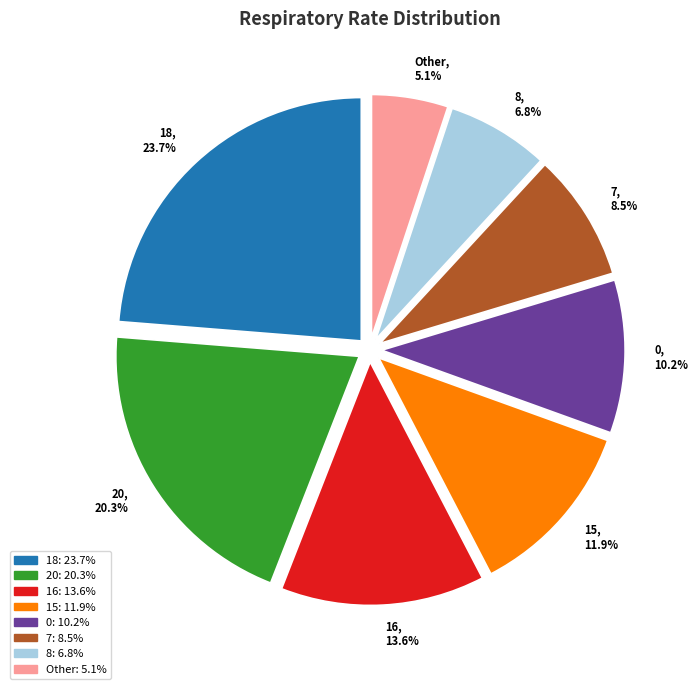

Which has a higher value, 7, 8.5% or 15, 11.9%?

15, 11.9%